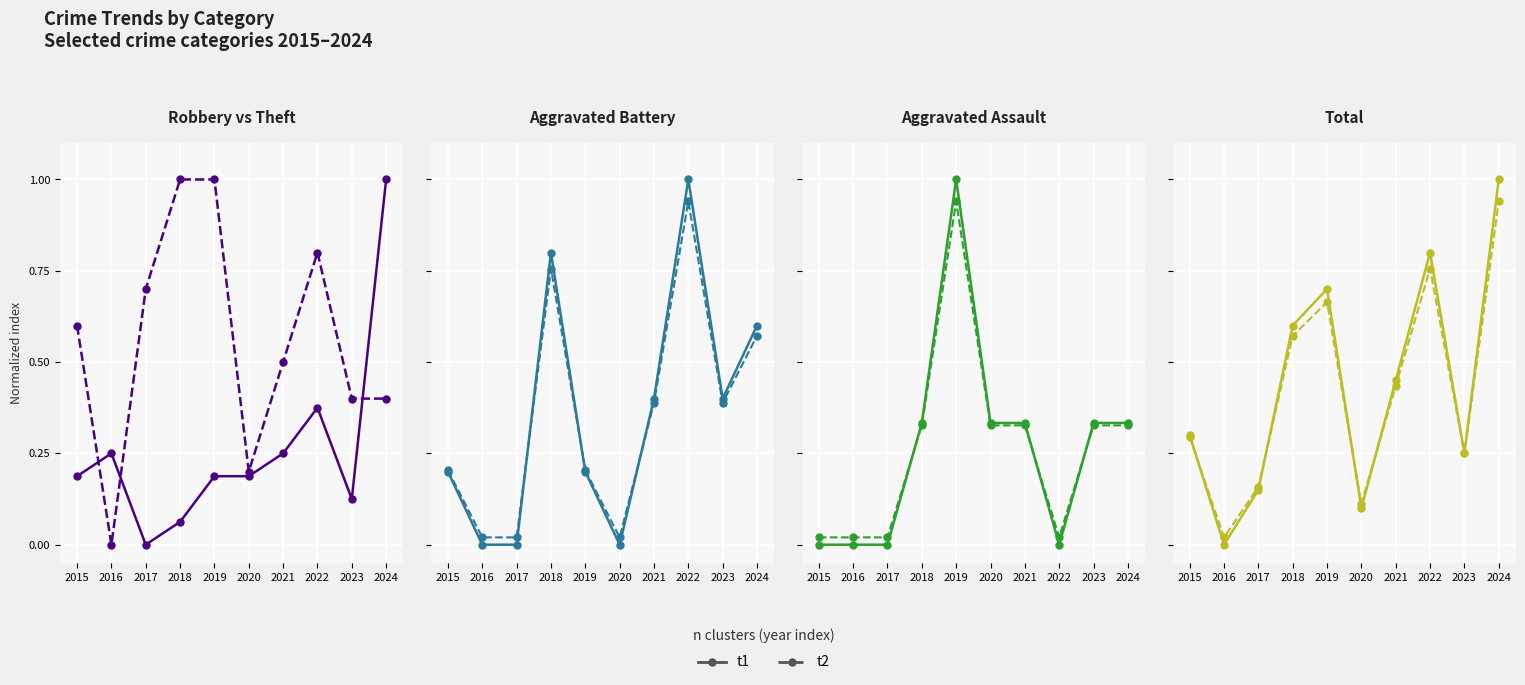

What is the total value across all series at 2019?

3.0